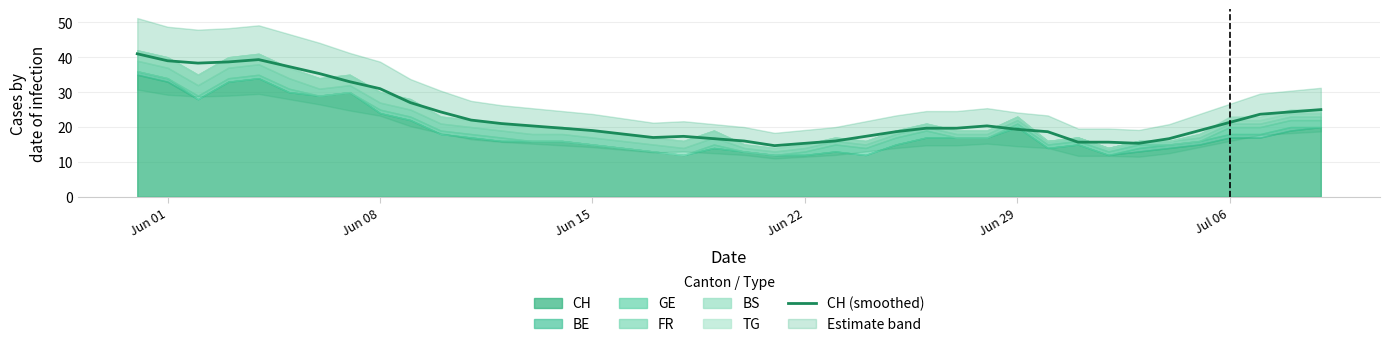

The CH (smoothed) series shows 31.0 at Jun 08. True or false?

True